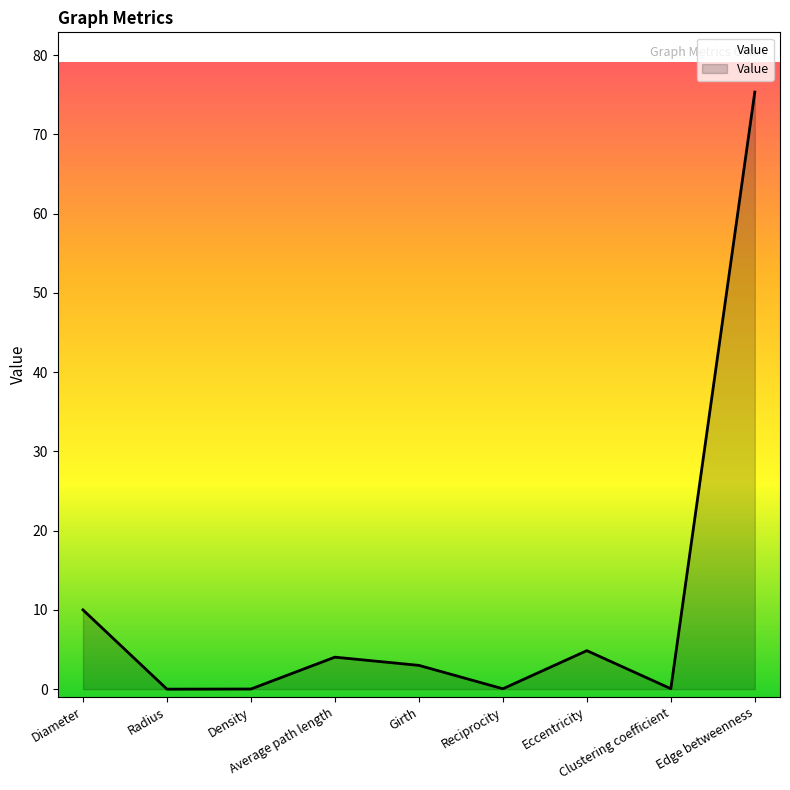

What is the greatest value displayed?

75.3